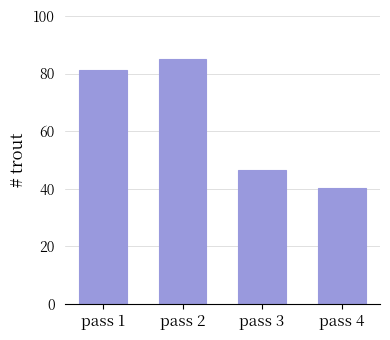

Are the bars grouped side by side (vs. stacked)?

No